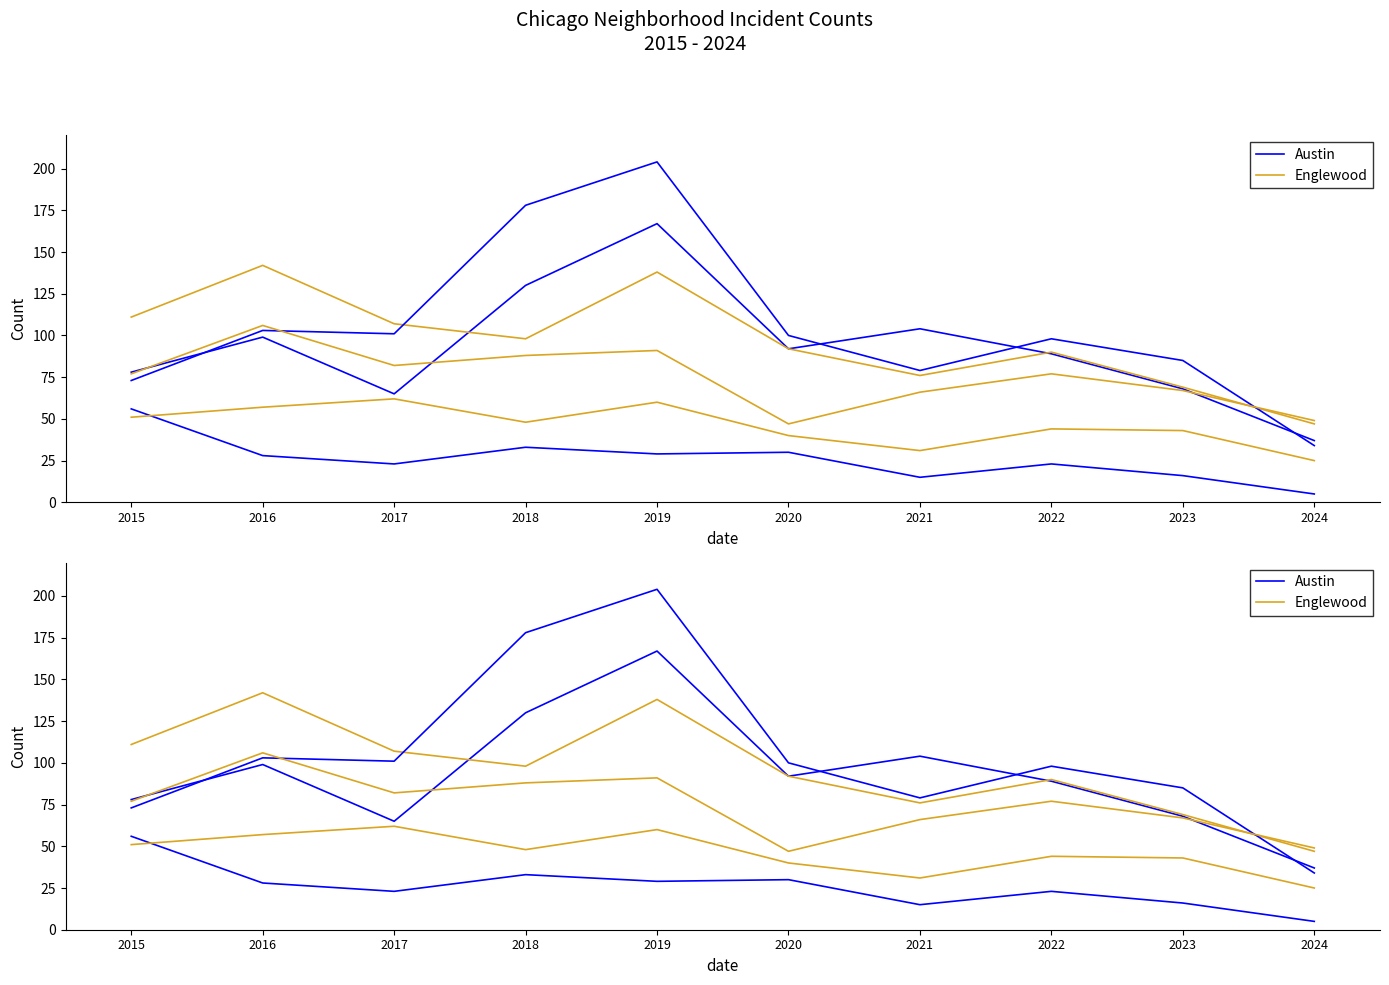

Does the chart display data point markers on the line(s)?

No